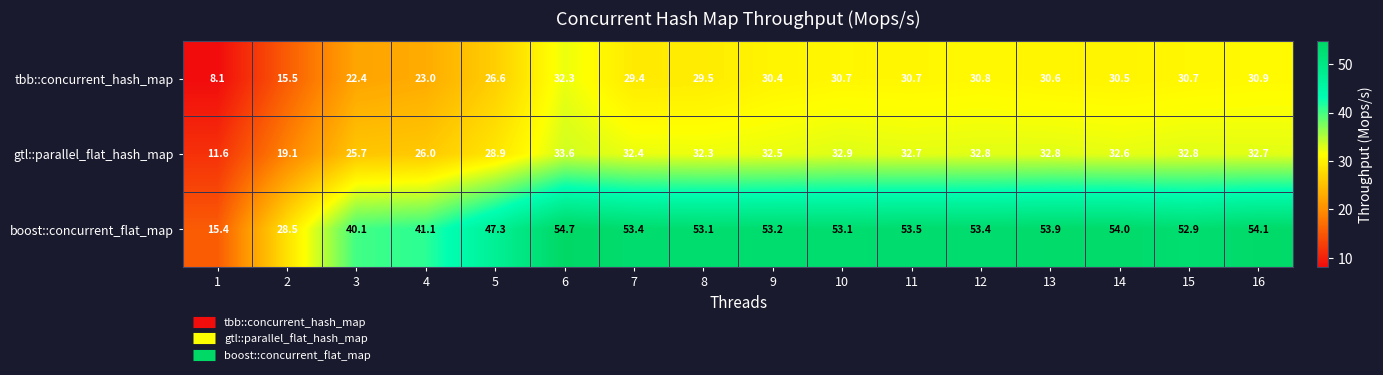

True or false: tbb::concurrent_hash_map has a value of 51.6 at 14.

False